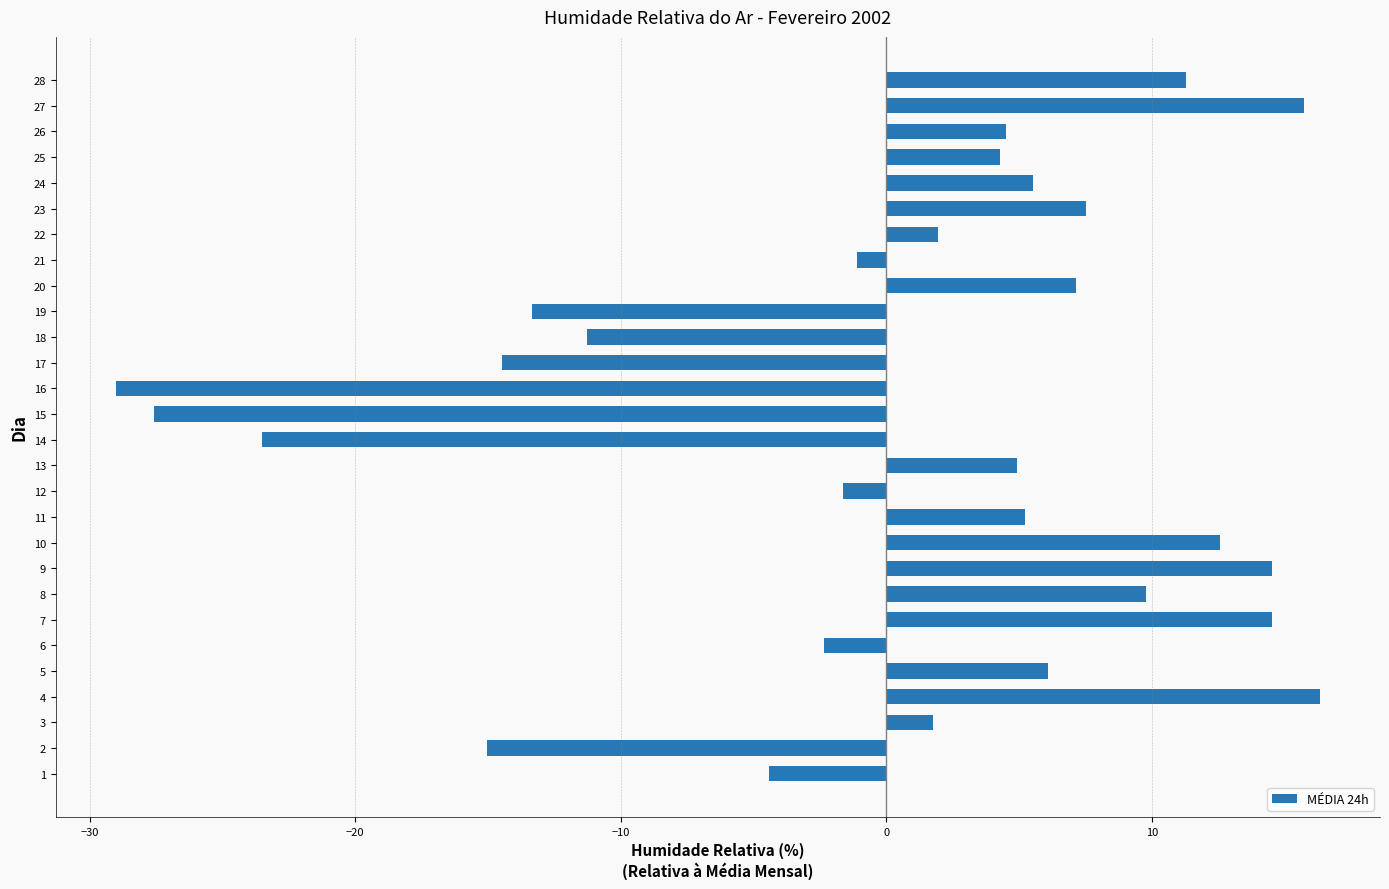

The chart shows a value of 9.8 at 8. True or false?

True